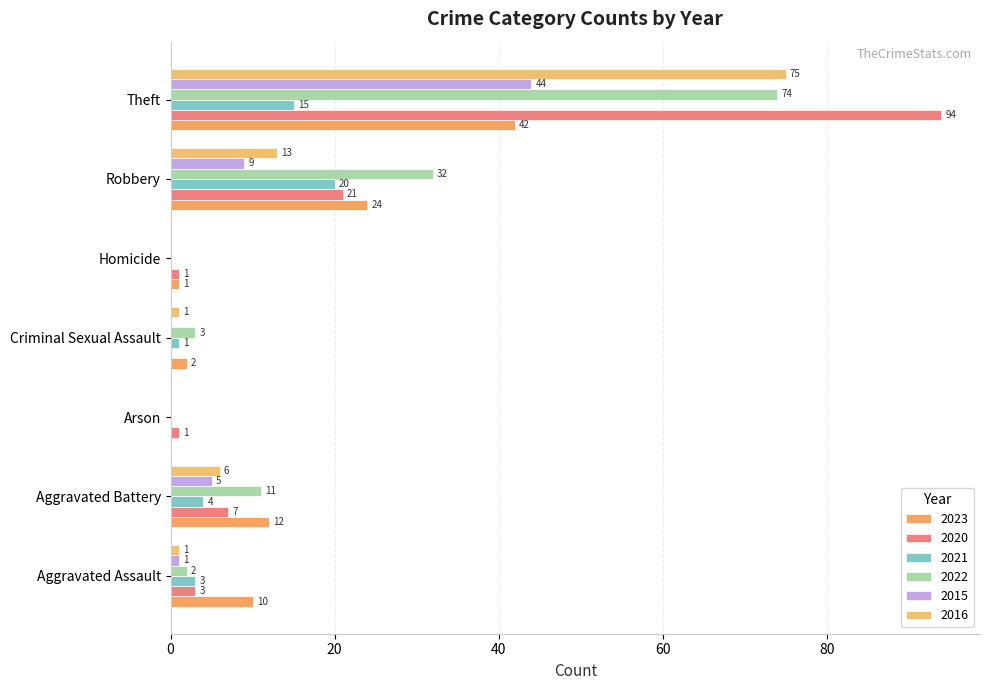

Reading left to right, extract all data points from this chart.

2023: Aggravated Assault=10	Aggravated Battery=12	Arson=0	Criminal Sexual Assault=2	Homicide=1	Robbery=24	Theft=42
2020: Aggravated Assault=3	Aggravated Battery=7	Arson=1	Criminal Sexual Assault=0	Homicide=1	Robbery=21	Theft=94
2021: Aggravated Assault=3	Aggravated Battery=4	Arson=0	Criminal Sexual Assault=1	Homicide=0	Robbery=20	Theft=15
2022: Aggravated Assault=2	Aggravated Battery=11	Arson=0	Criminal Sexual Assault=3	Homicide=0	Robbery=32	Theft=74
2015: Aggravated Assault=1	Aggravated Battery=5	Arson=0	Criminal Sexual Assault=0	Homicide=0	Robbery=9	Theft=44
2016: Aggravated Assault=1	Aggravated Battery=6	Arson=0	Criminal Sexual Assault=1	Homicide=0	Robbery=13	Theft=75